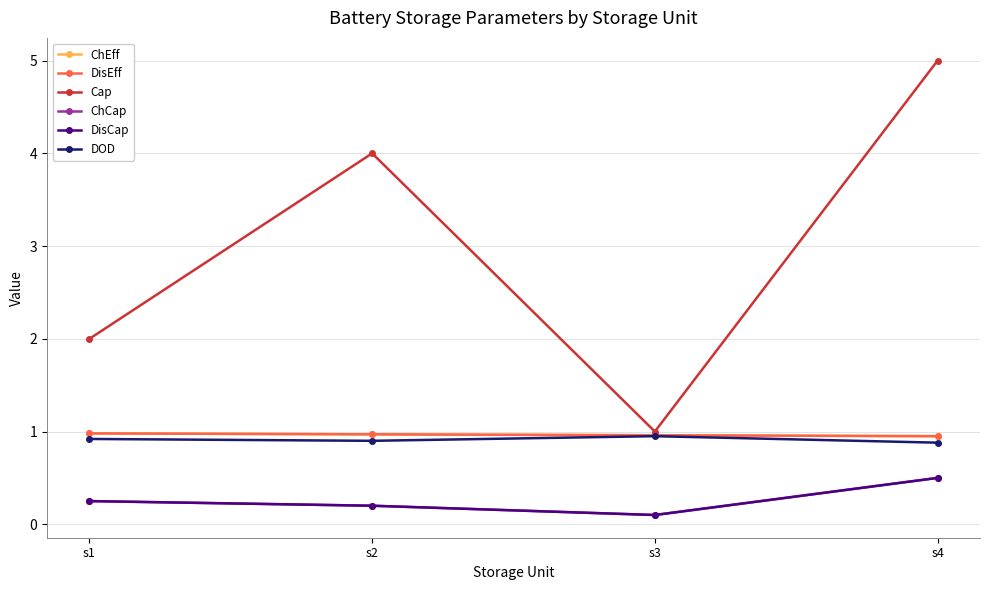

Is this an area chart (filled region under the line)?

No